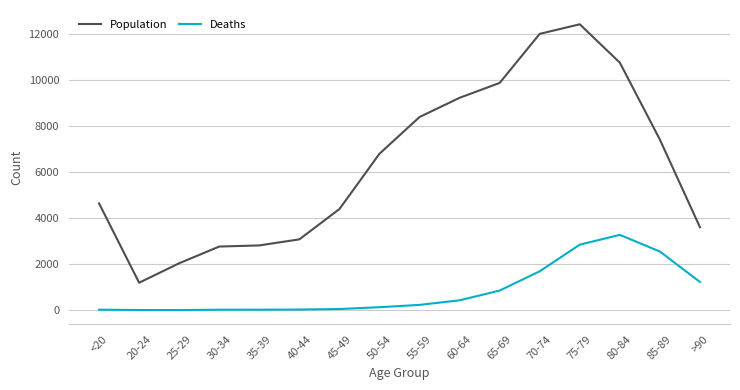

Rank the series by their maximum value, from lowest to highest.

Deaths, Population